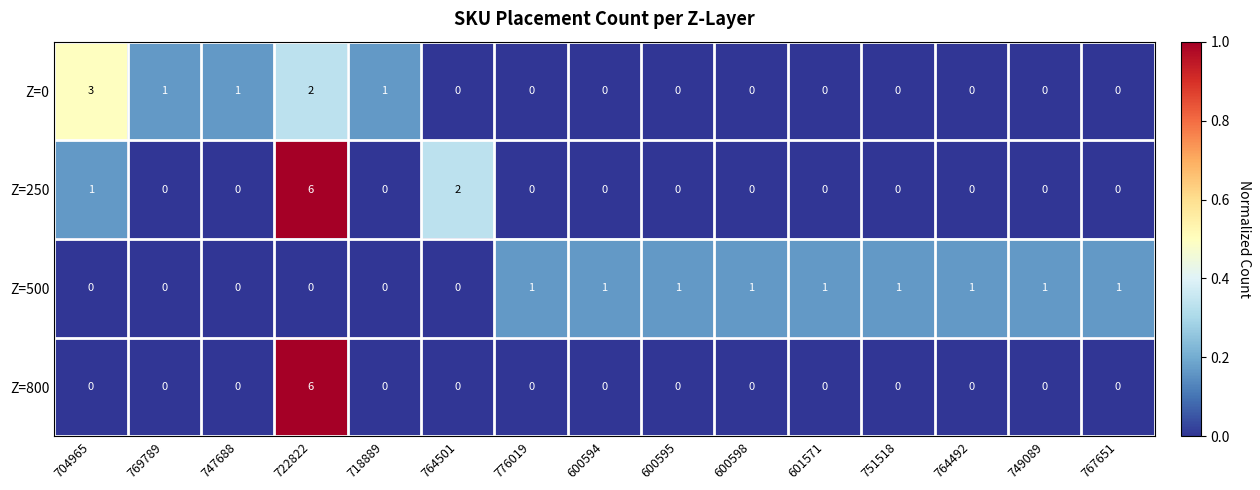

At which label does Z=800 reach its peak?

722822